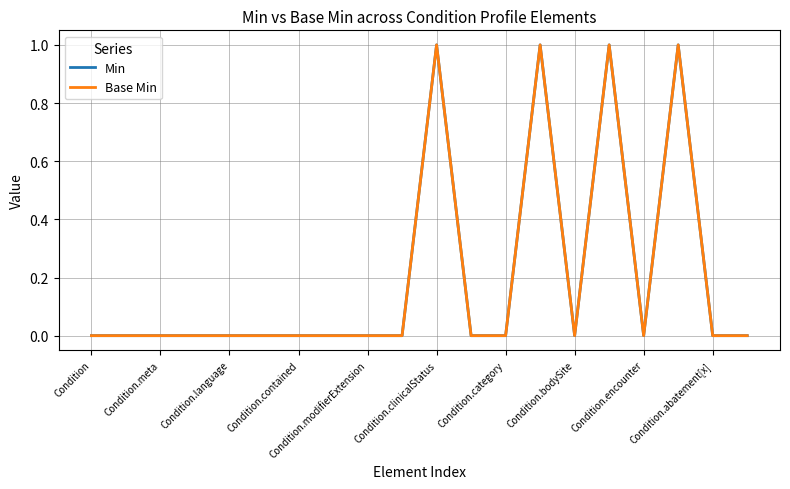

True or false: Base Min and Min intersect in this chart.

False